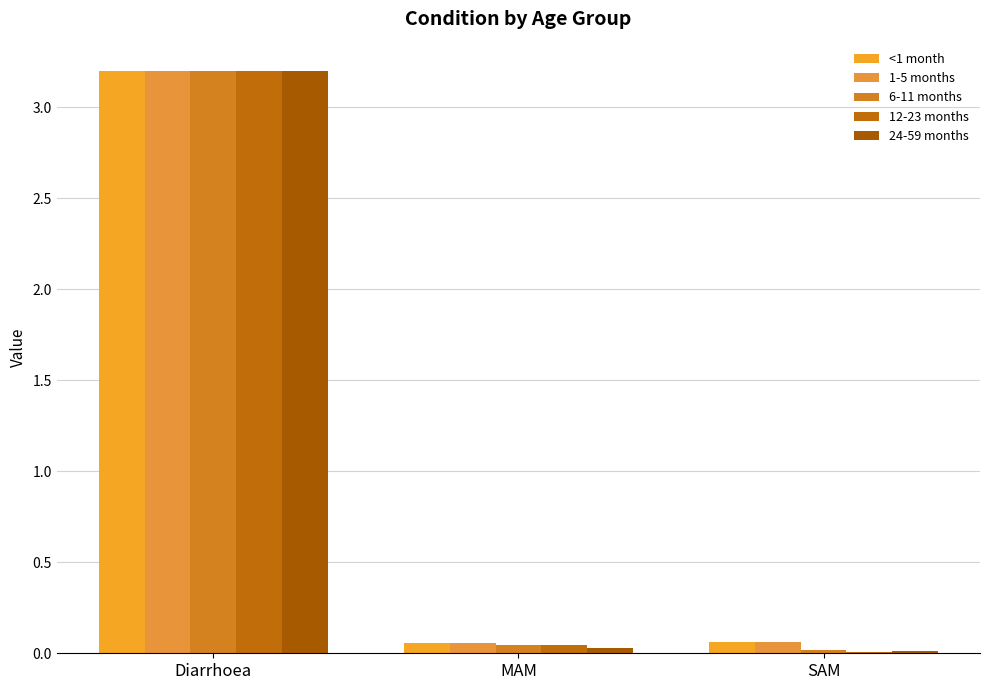

True or false: 24-59 months has a value of 3.2 at Diarrhoea.

True